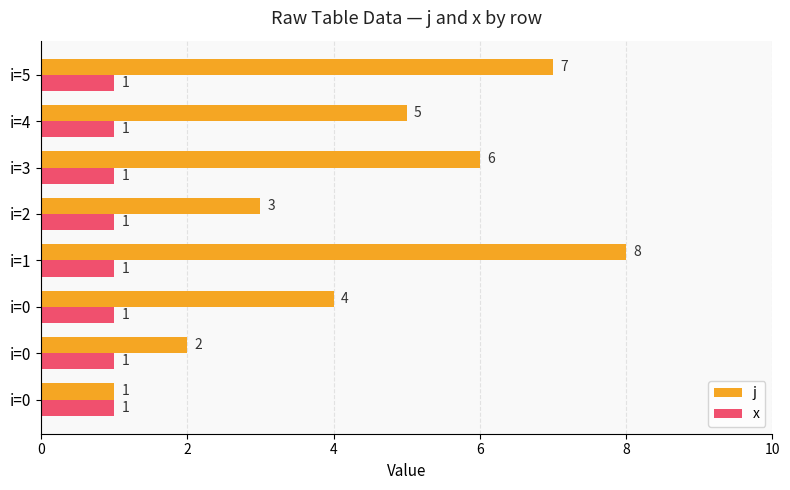

What is the label of the 3rd bar from the left?

4